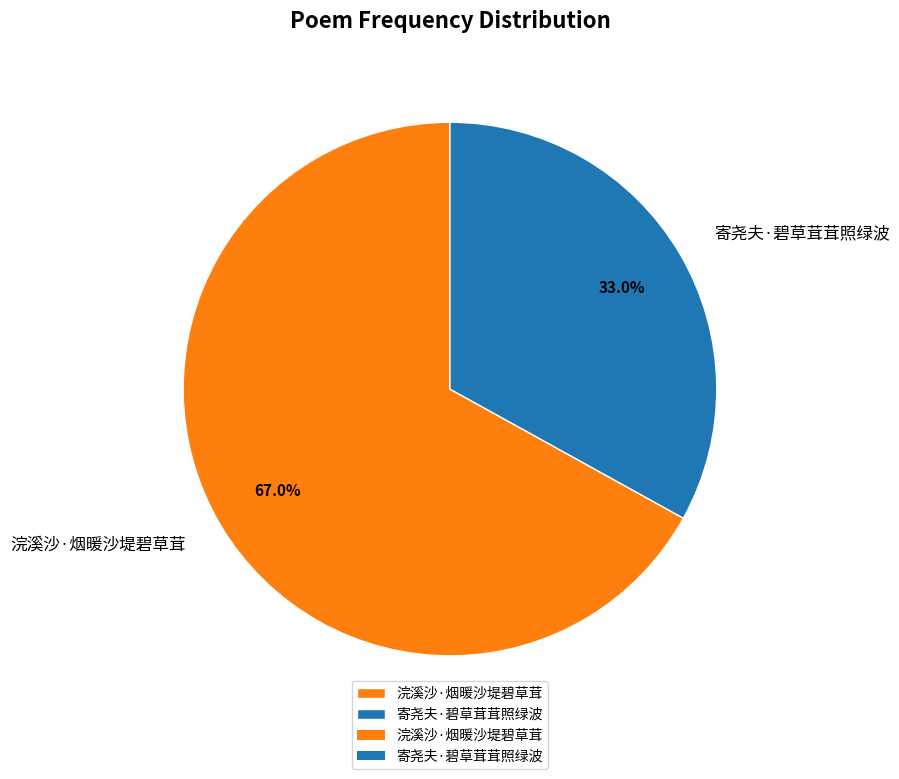

Is there any slice that represents more than half of the pie?

Yes